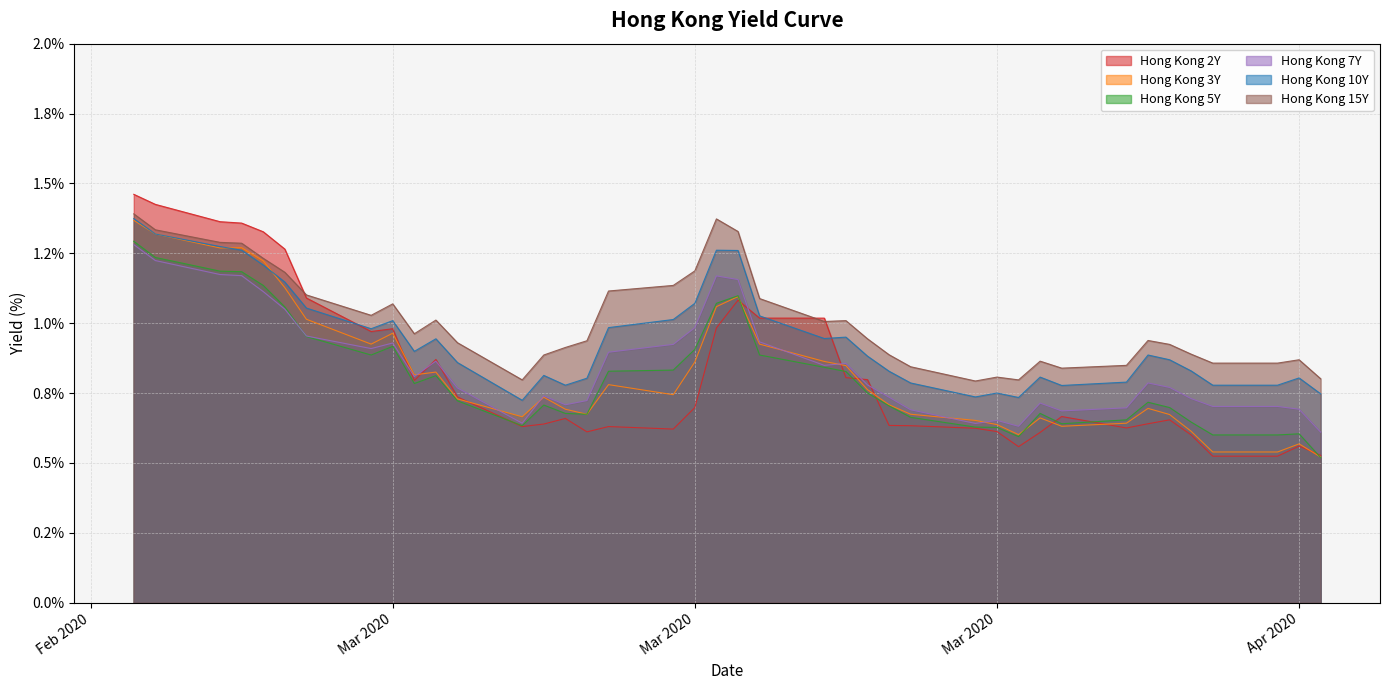

True or false: Hong Kong 3Y has more than 1 interior local peaks.

True